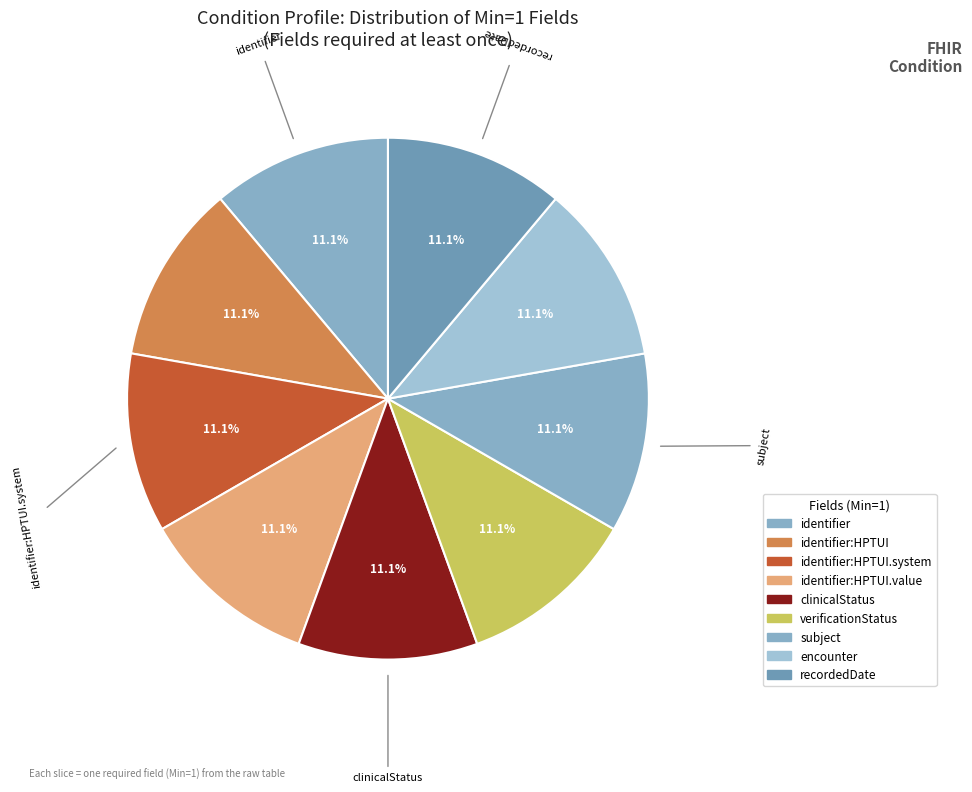

Count the number of slices in the pie.

9